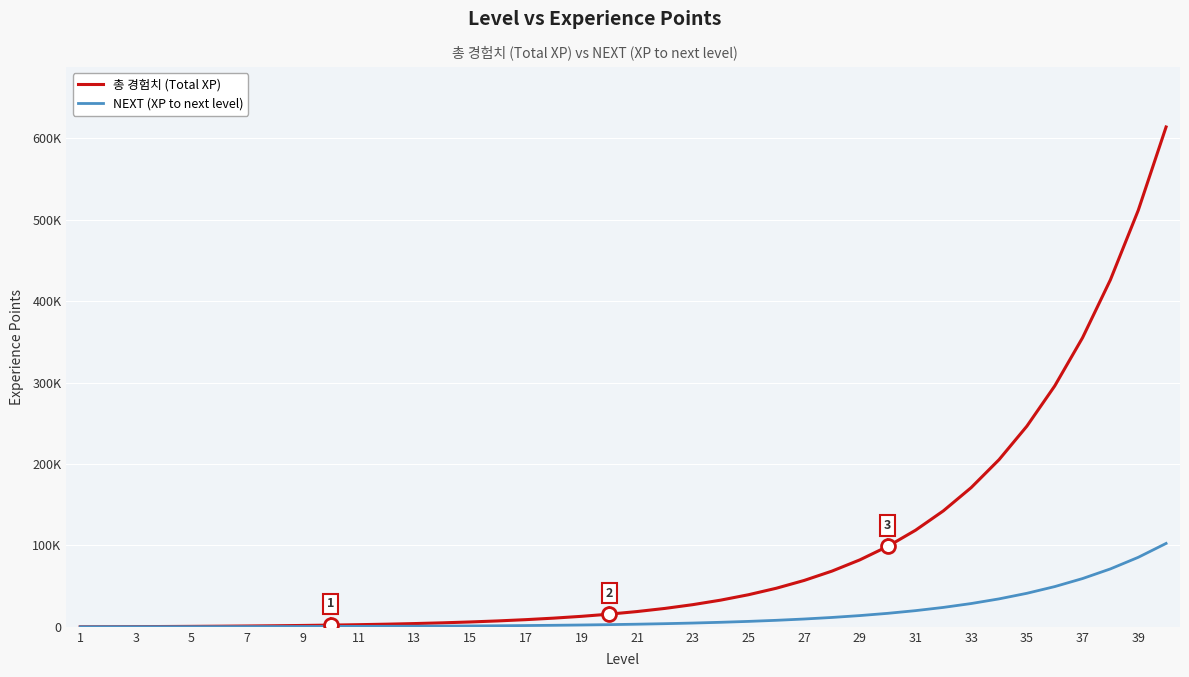

What are all the series names shown in the legend?

총 경험치 (Total XP), NEXT (XP to next level)